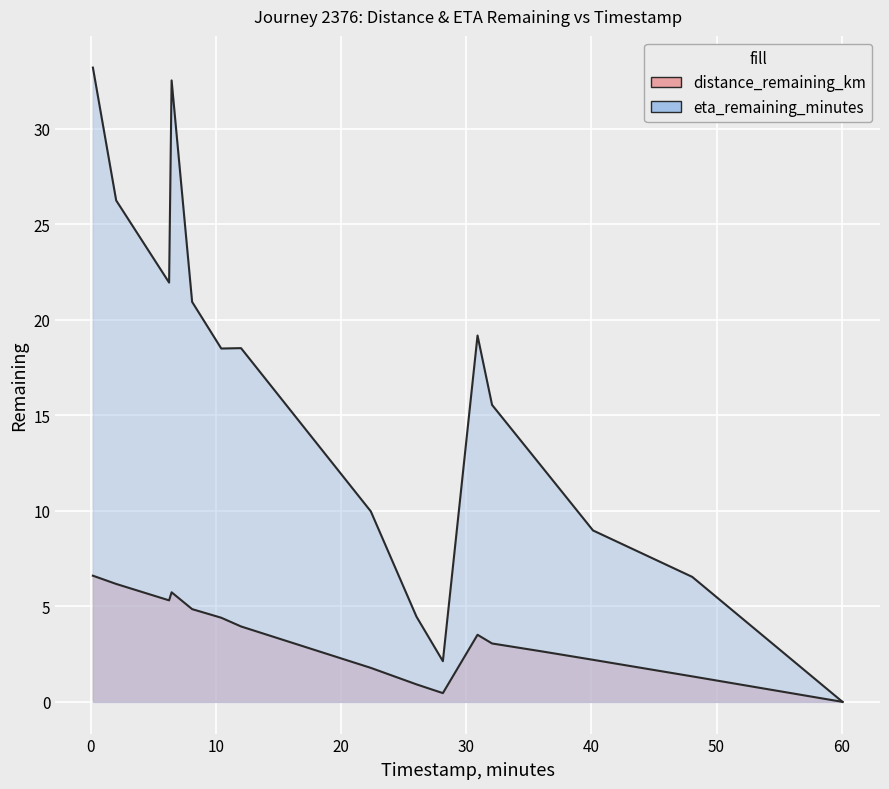

What is the sum of the distance_remaining_km values at 11 and 9?

4.4